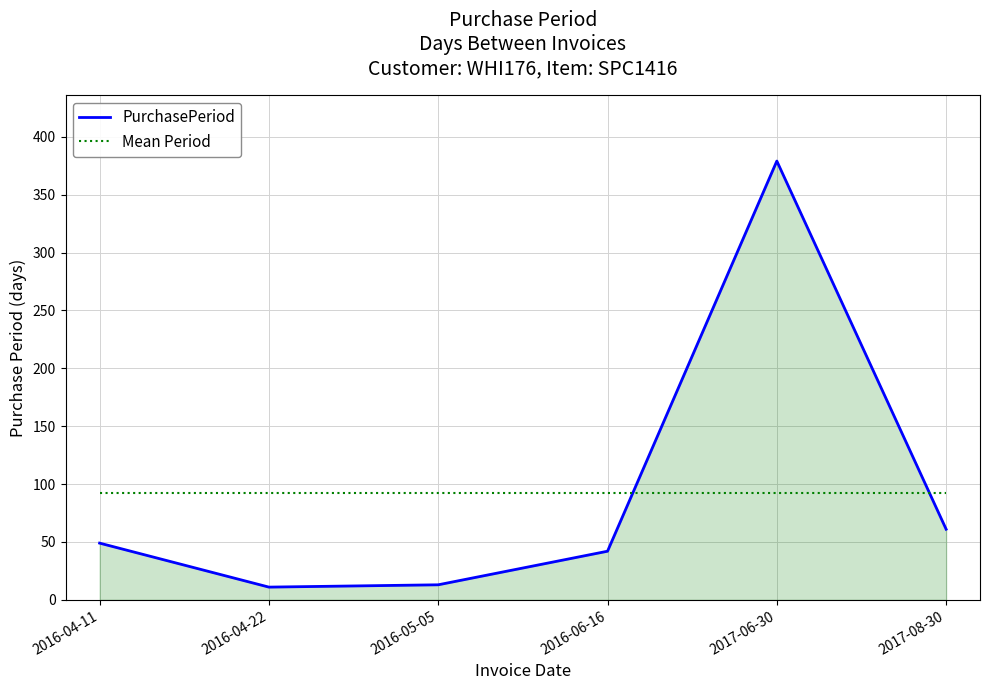

What are all the series names shown in the legend?

PurchasePeriod, Mean Period